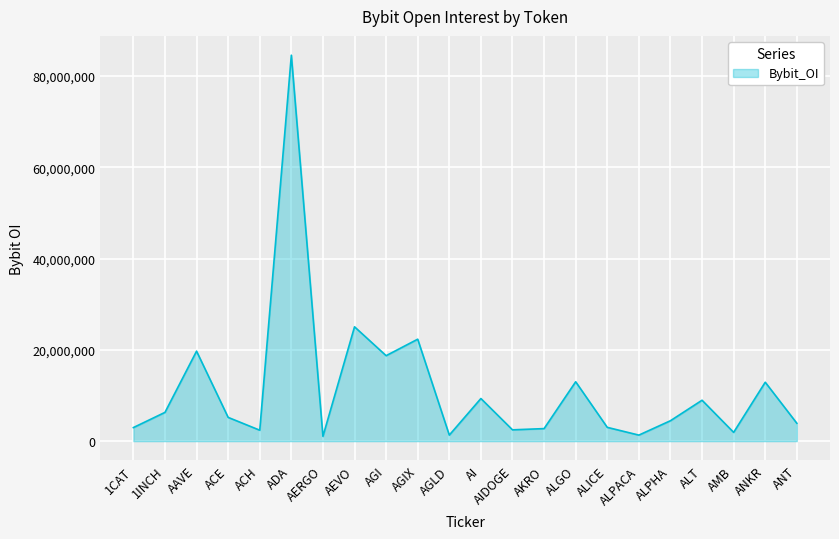

Where is the data nearest to the value 42800613?

AEVO